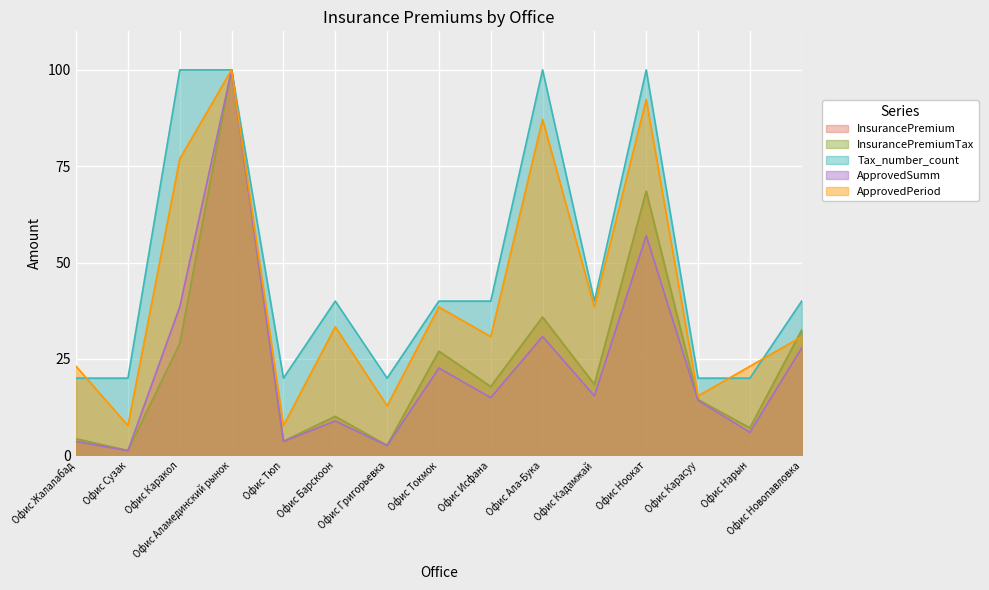

What is the difference between the highest and lowest values at Офис Токмок?

17.4